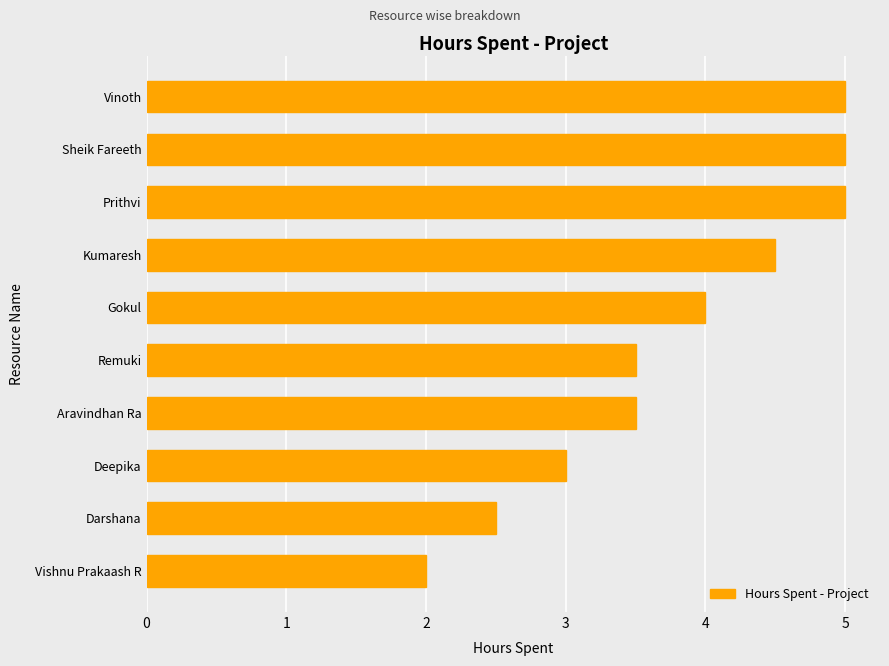

Is it true that the value at Aravindhan Ra is 3.5?

True